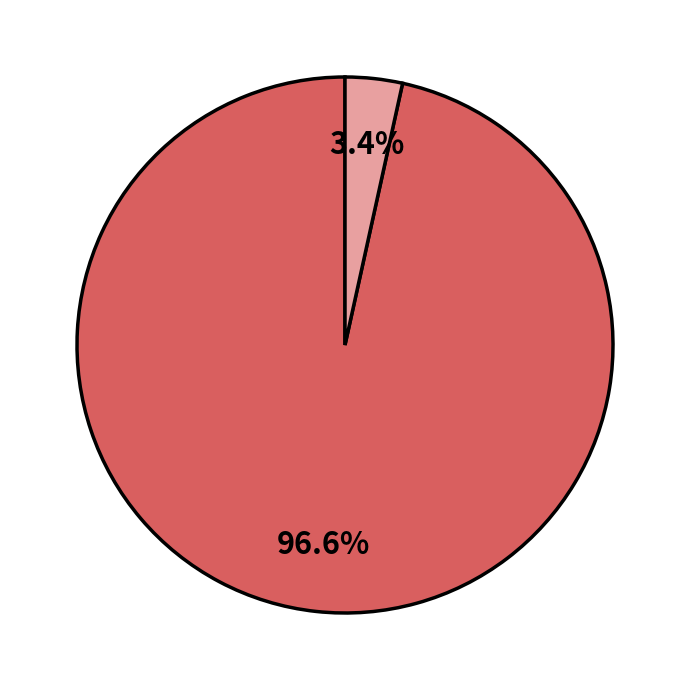

Is there any slice that represents more than half of the pie?

Yes